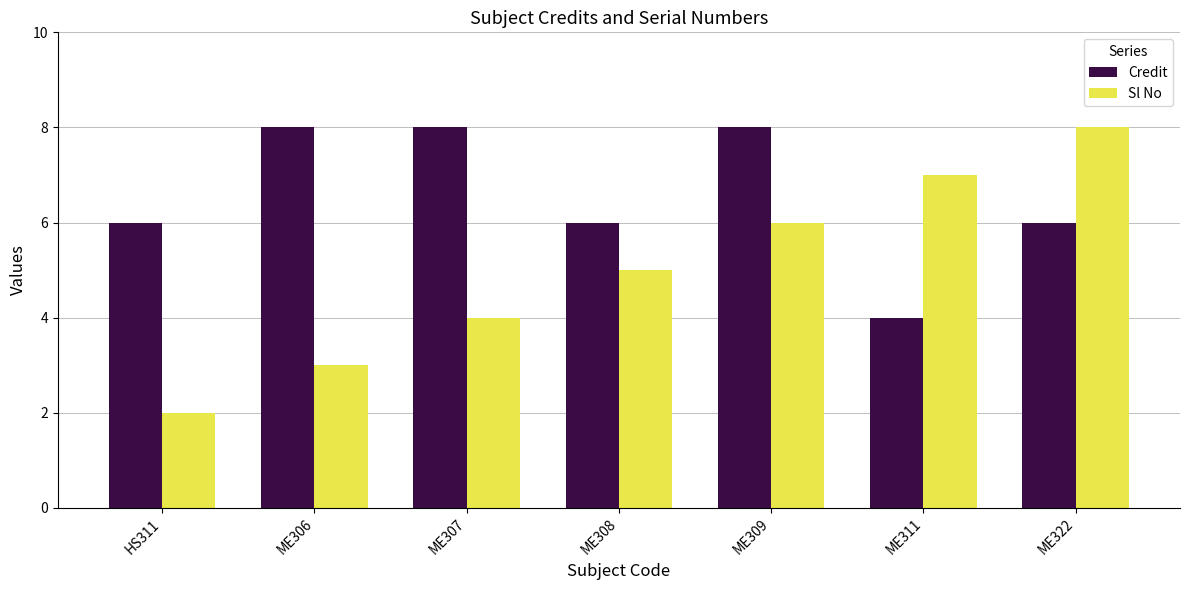

Is it true that Credit equals 10 at ME322?

False